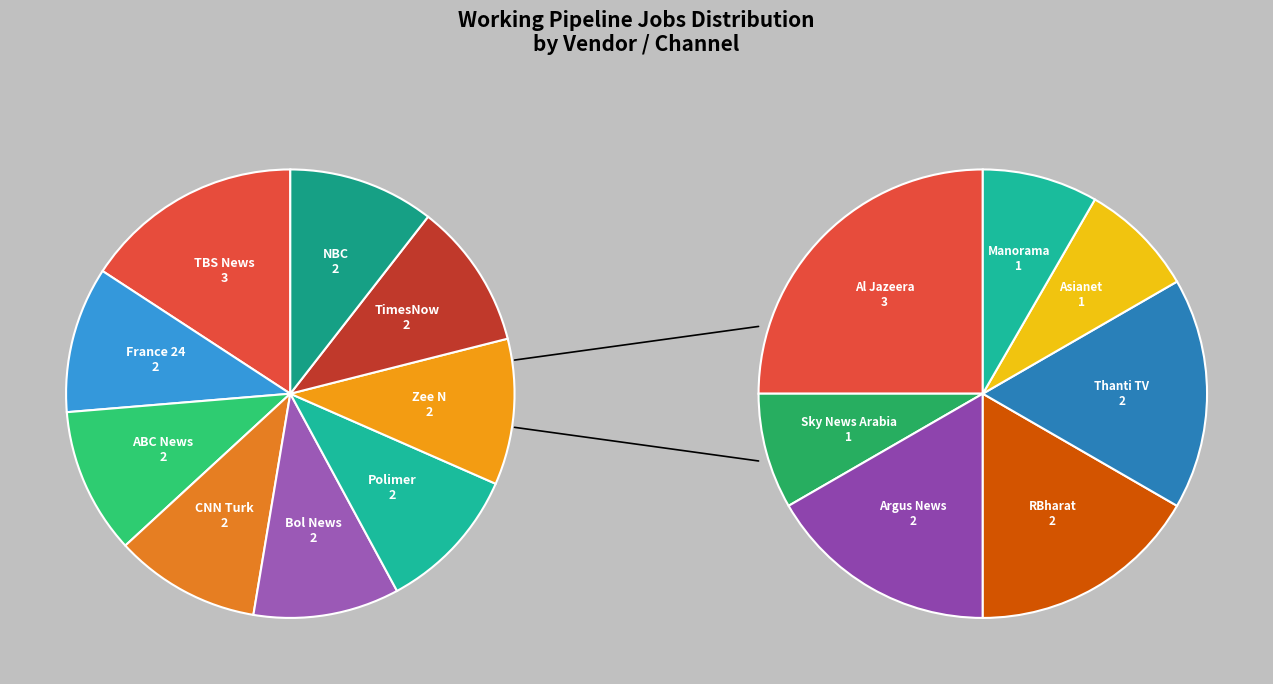

Does France 24 represent more than half of the total?

No